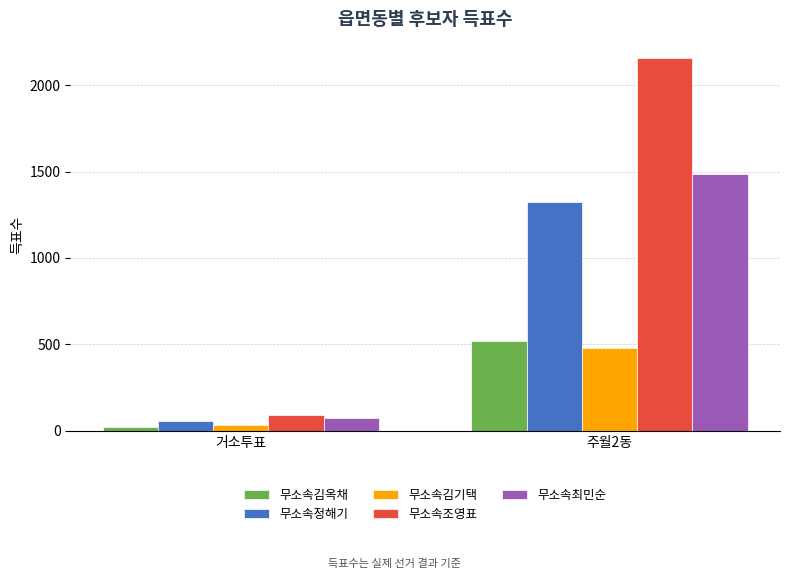

List the series in order of their peak value, lowest first.

무소속김기택, 무소속김옥채, 무소속정해기, 무소속최민순, 무소속조영표